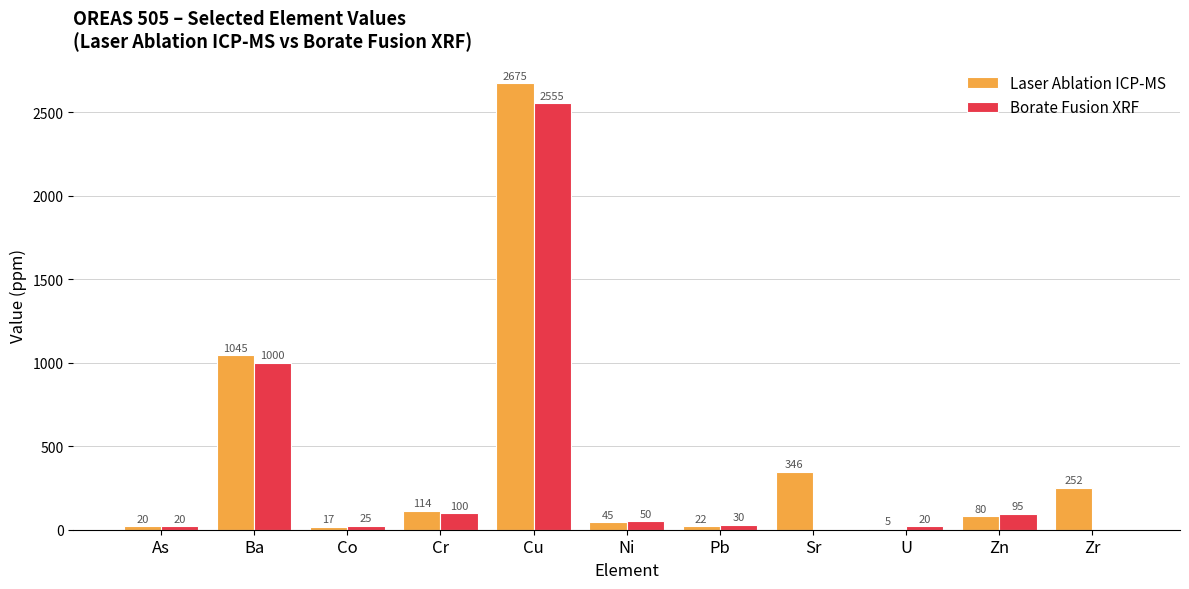

How many groups of bars are there?

11